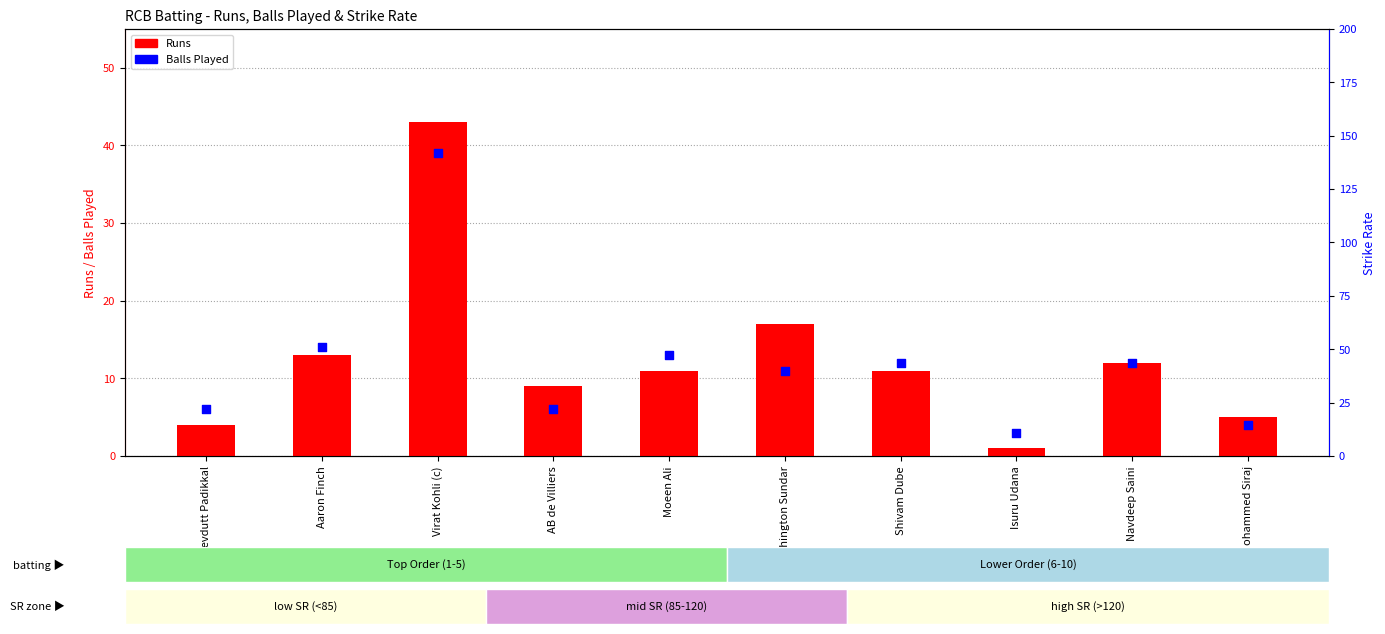

Which series has the widest spread of Y values?

Runs